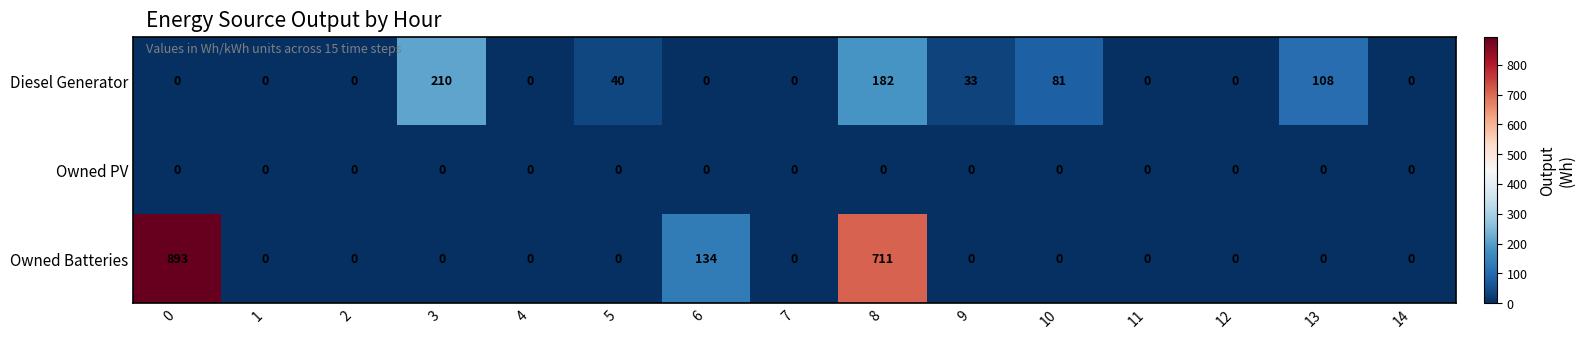

Rank the series by their maximum value, from lowest to highest.

Owned PV, Diesel Generator, Owned Batteries